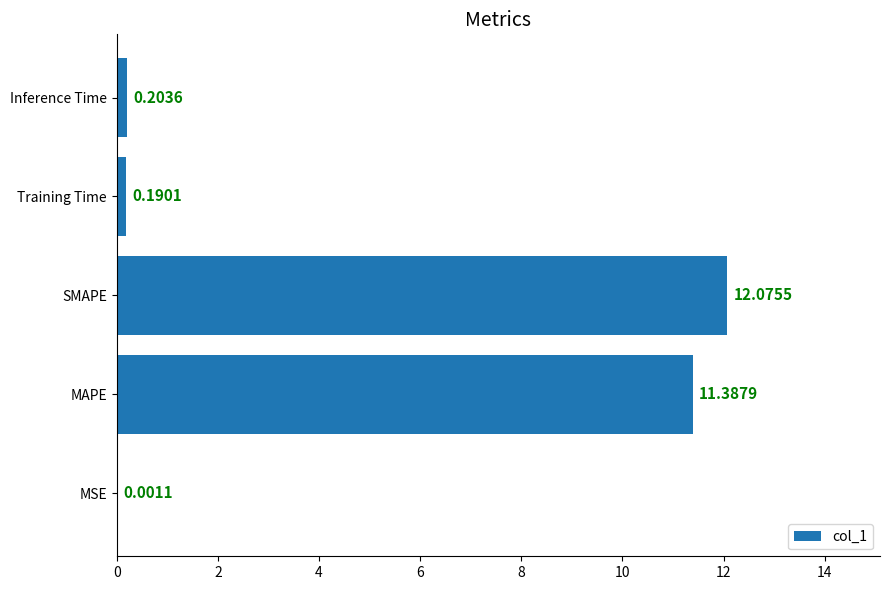

What is the sum of all values?

23.9